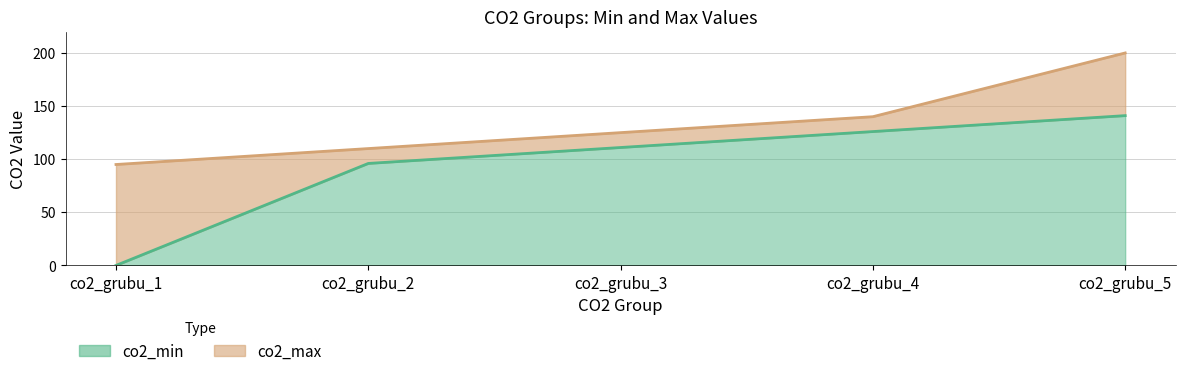

At which label does the data first exceed 111?

co2_grubu_4